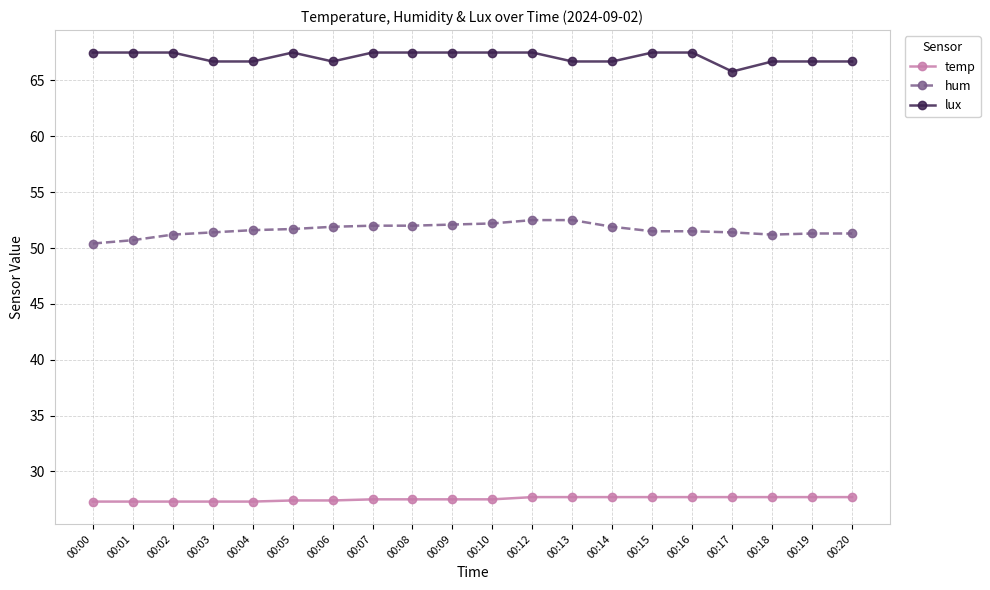

At how many categories does at least one series exceed 28?

20